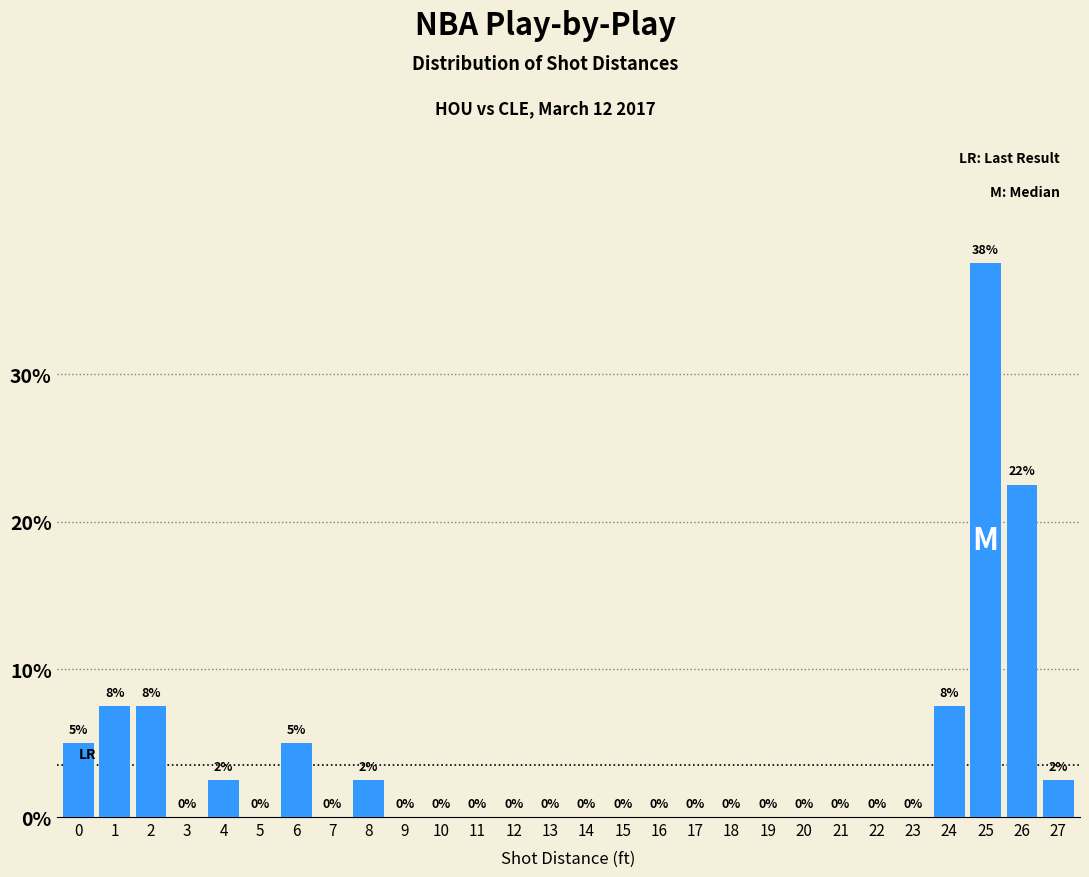

At which label is the value closest to 18?

26